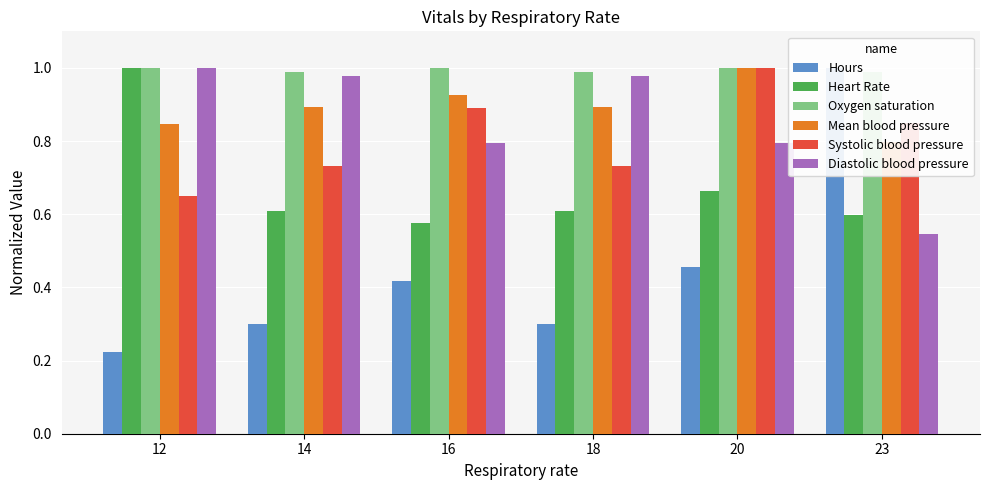

What is the value of the Systolic blood pressure bar at the 2nd from the left?

0.7